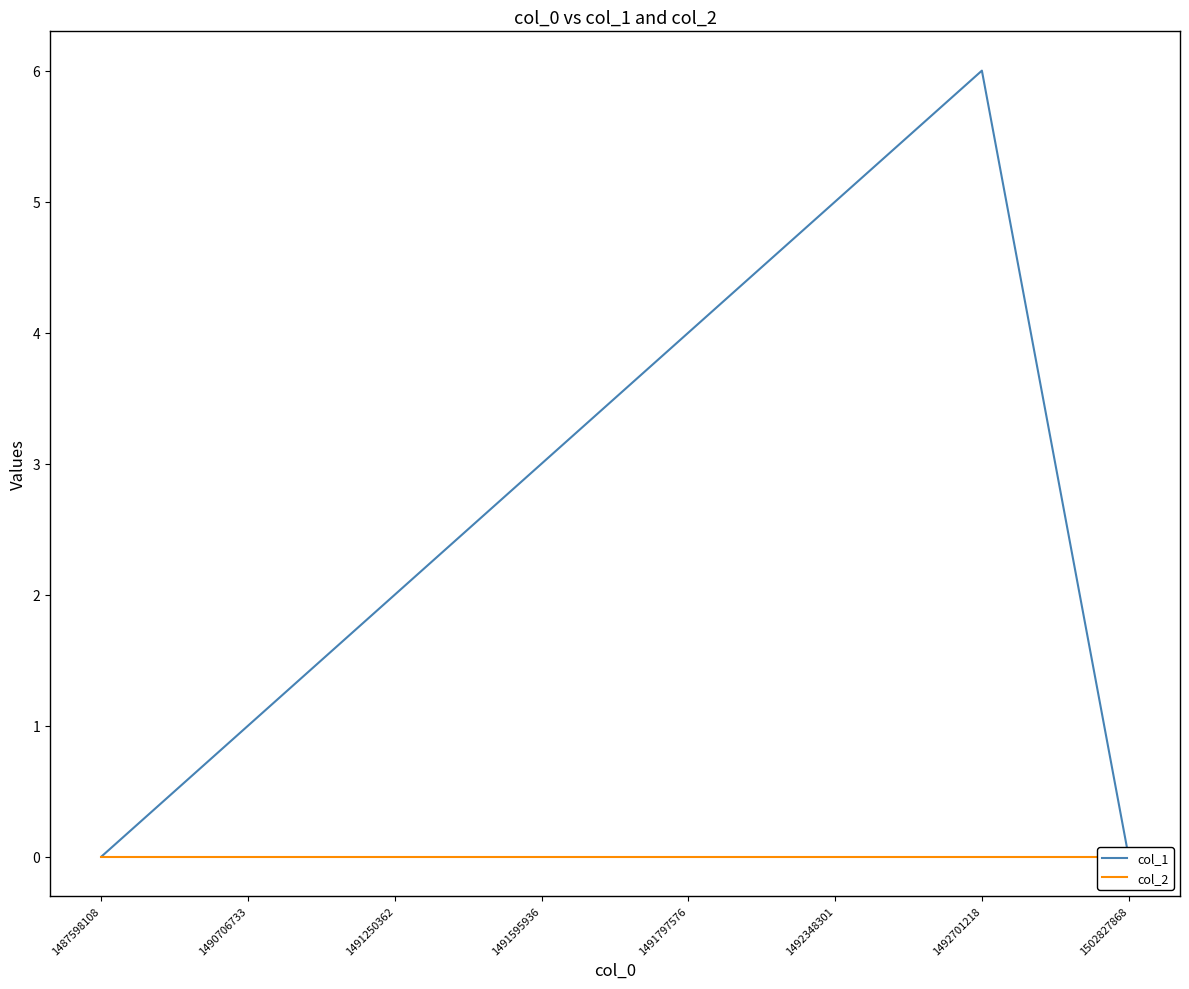

The col_1 series shows 7 at 1492348301. True or false?

False